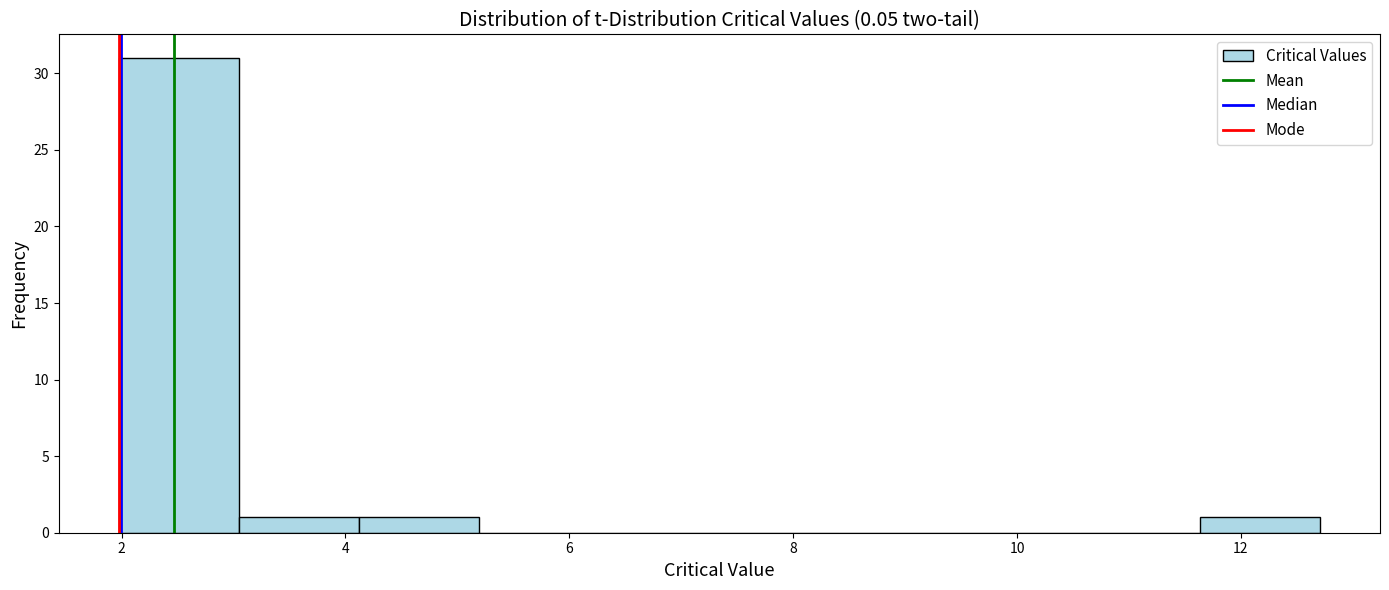

Reading left to right, transcribe this chart: for each bar, give the range it covers on the x-axis and its height. Neither the bar edges nor the heights are printed on the chart, so give them approximately, as read against the axes.

2.0 to 3.0: 31
3.0 to 4.2: 1
4.2 to 5.2: 1
5.2 to 6.2: 0
6.2 to 7.4: 0
7.4 to 8.4: 0
8.4 to 9.4: 0
9.4 to 10.6: 0
10.6 to 11.6: 0
11.6 to 12.8: 1